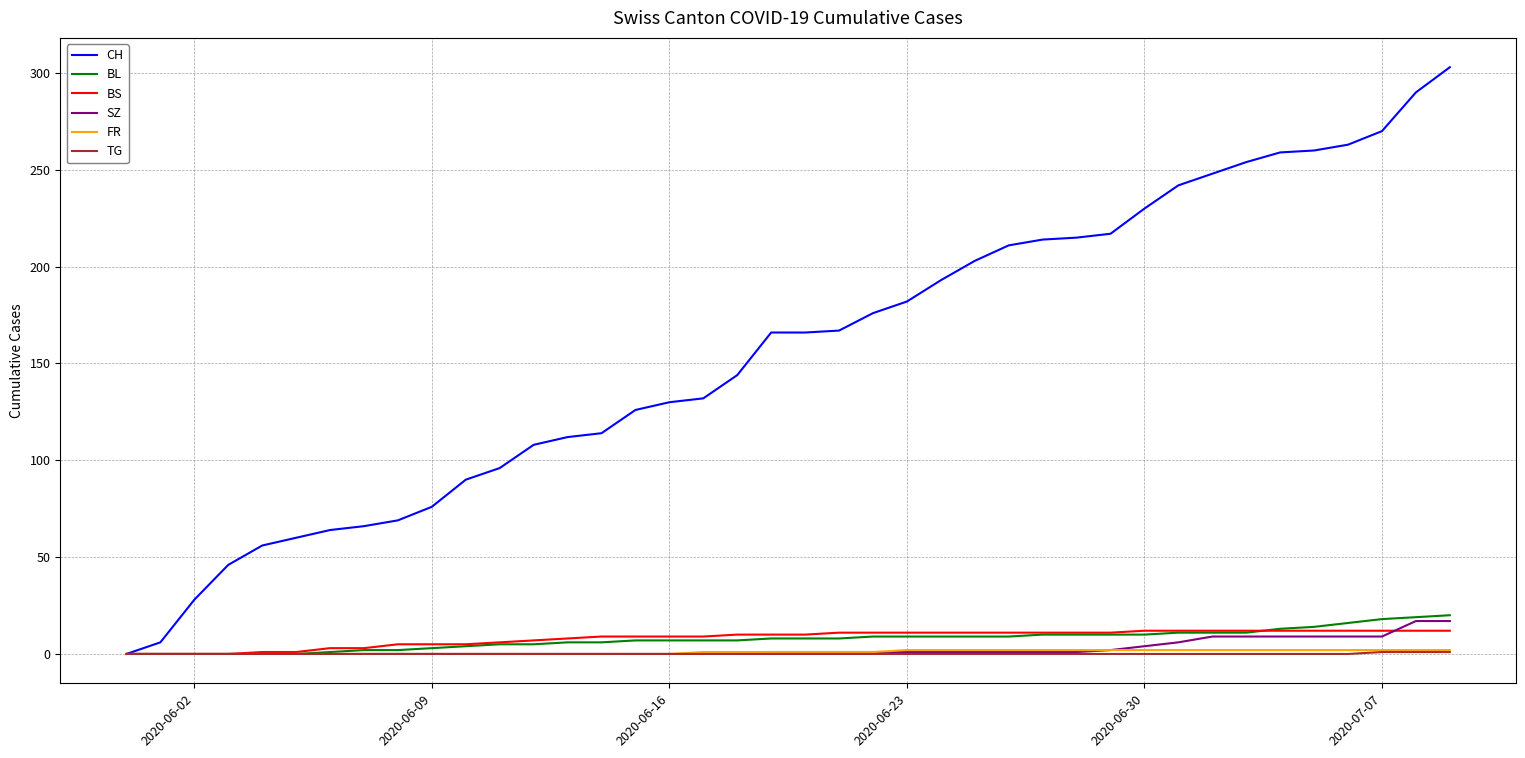

Does the chart display data point markers on the line(s)?

No